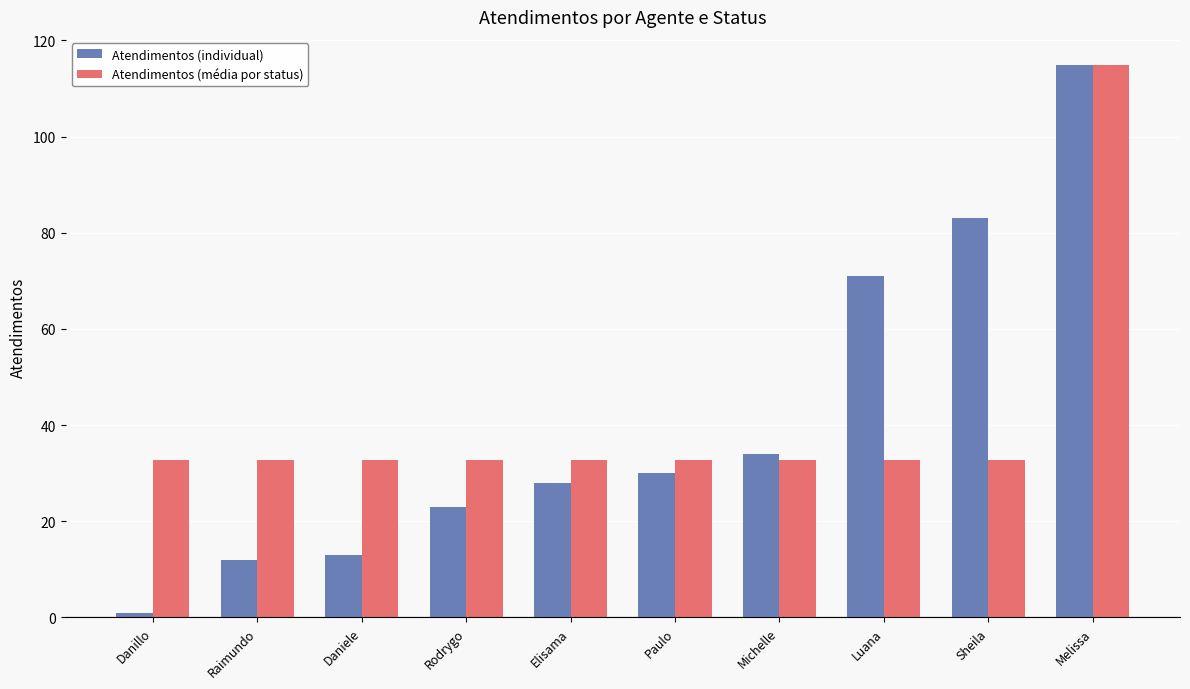

What is the label of the 5th bar from the left?

Elisama